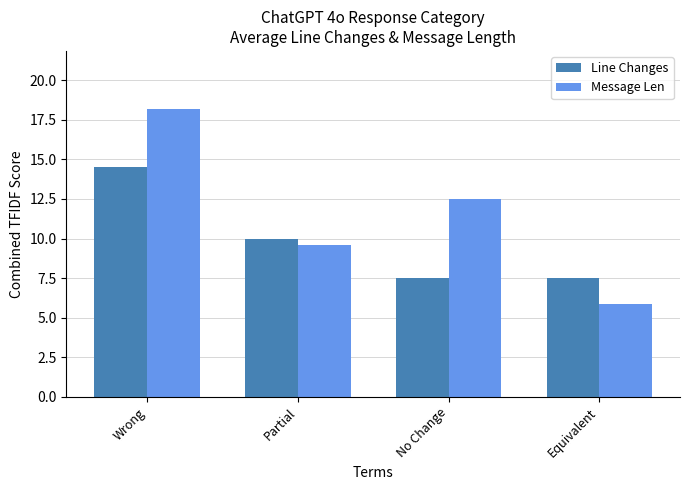

What is the average value of the Message Len series?

11.5